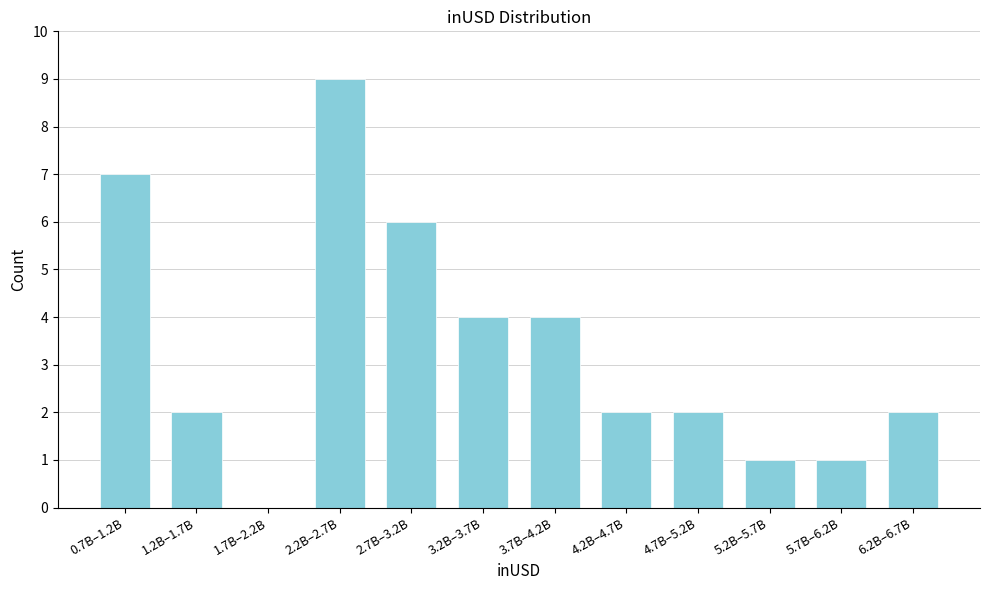

Reading left to right, what are all the values shown in this chart?

0.7B–1.2B=7	1.2B–1.7B=2	1.7B–2.2B=0	2.2B–2.7B=9	2.7B–3.2B=6	3.2B–3.7B=4	3.7B–4.2B=4	4.2B–4.7B=2	4.7B–5.2B=2	5.2B–5.7B=1	5.7B–6.2B=1	6.2B–6.7B=2